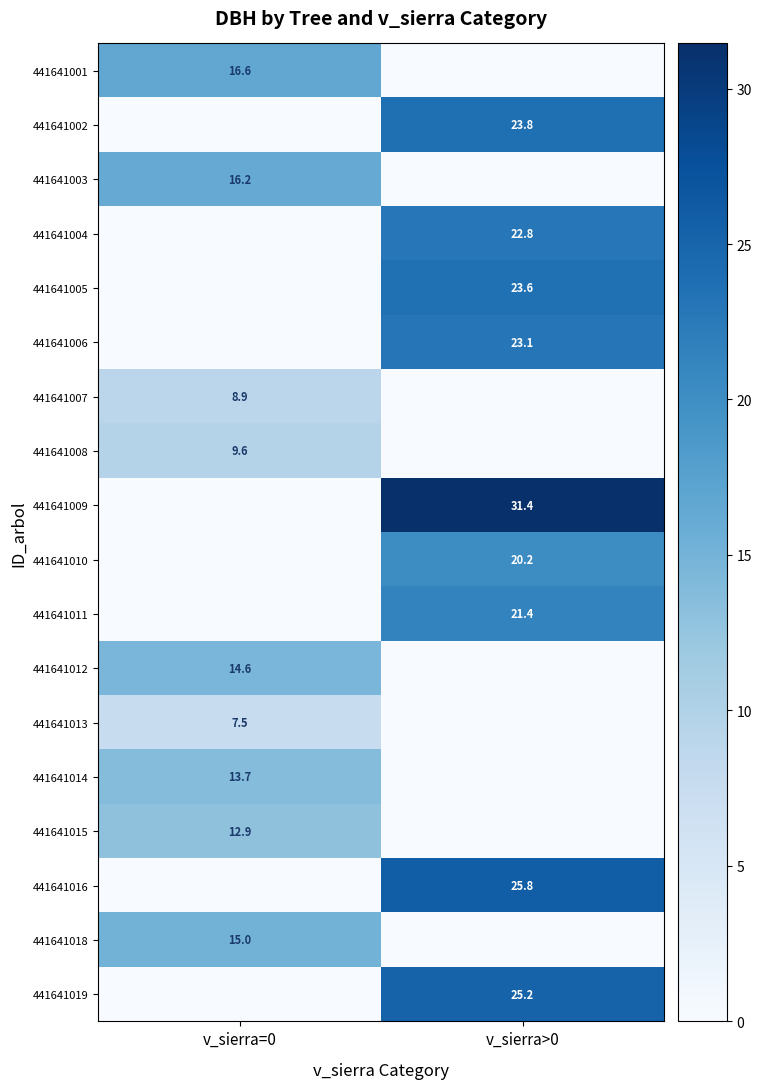

Count the number of data series in this chart.

18